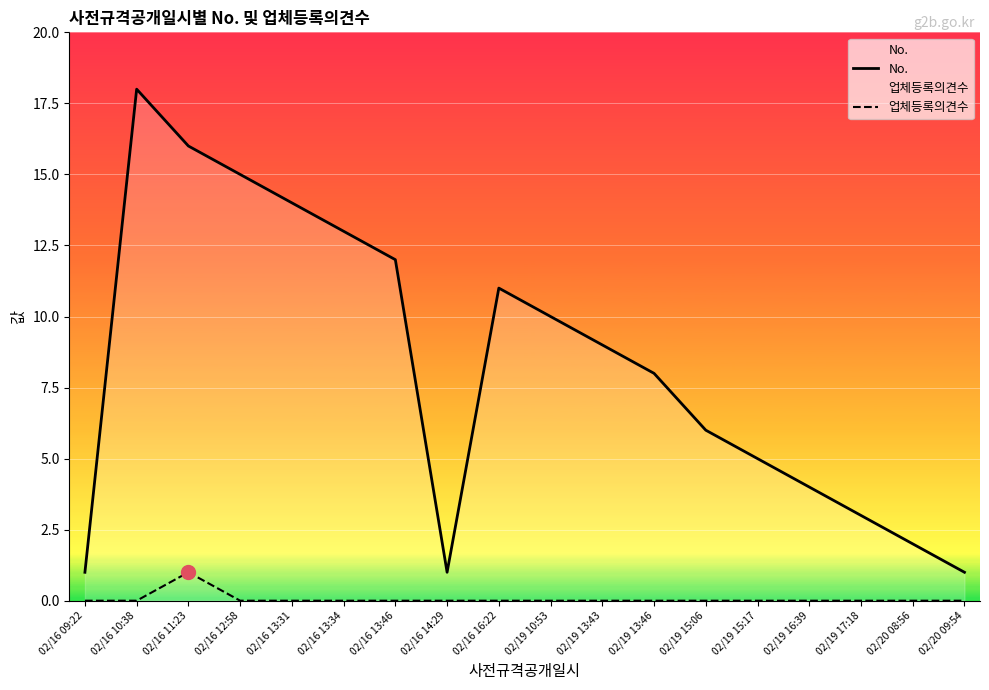

At which label is No. closest to 9?

02/19 13:43